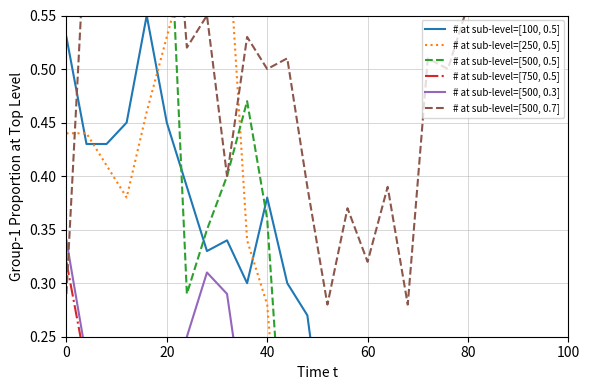

How many lines are shown in the chart?

6